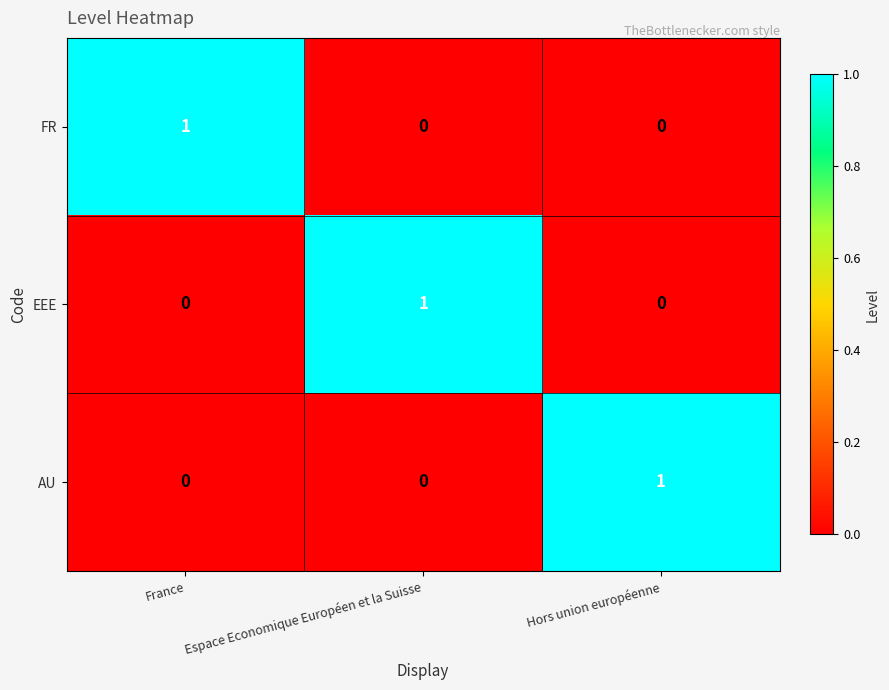

What is the difference between the highest and lowest values at France?

1